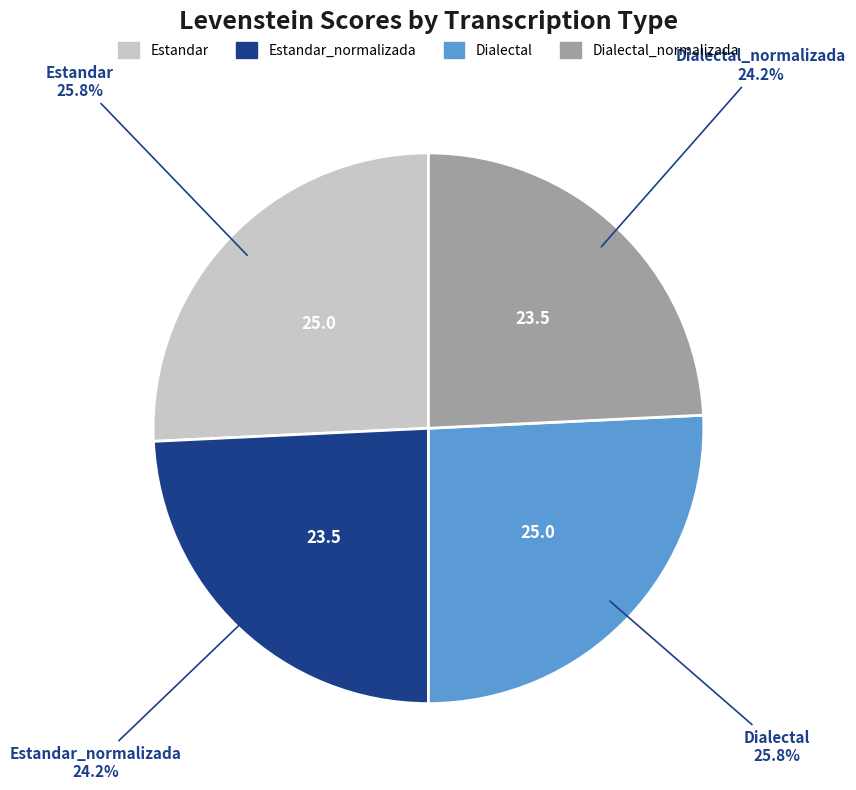

Count the number of slices in the pie.

4